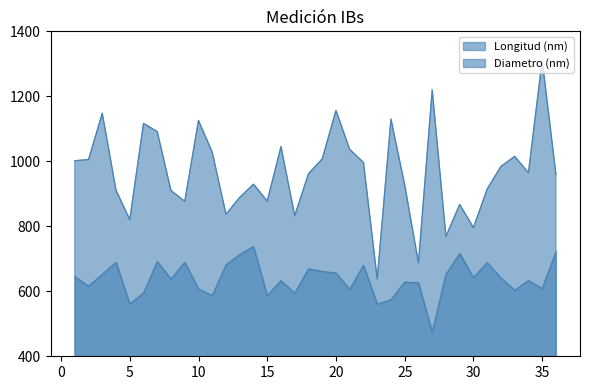

Which series changed the most between 17 and 25?

Longitud (nm)